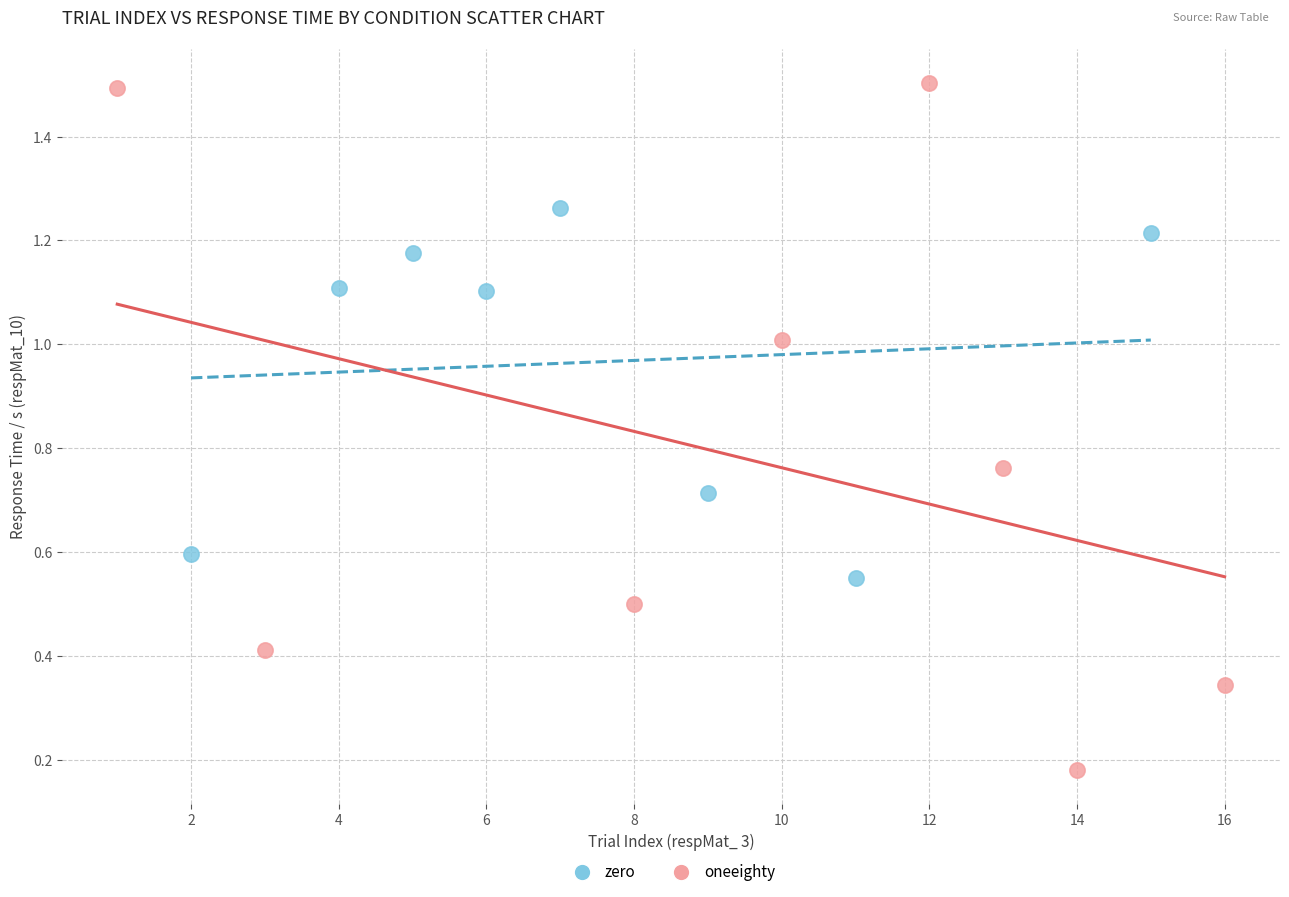

Which series reaches the maximum Y coordinate?

oneeighty